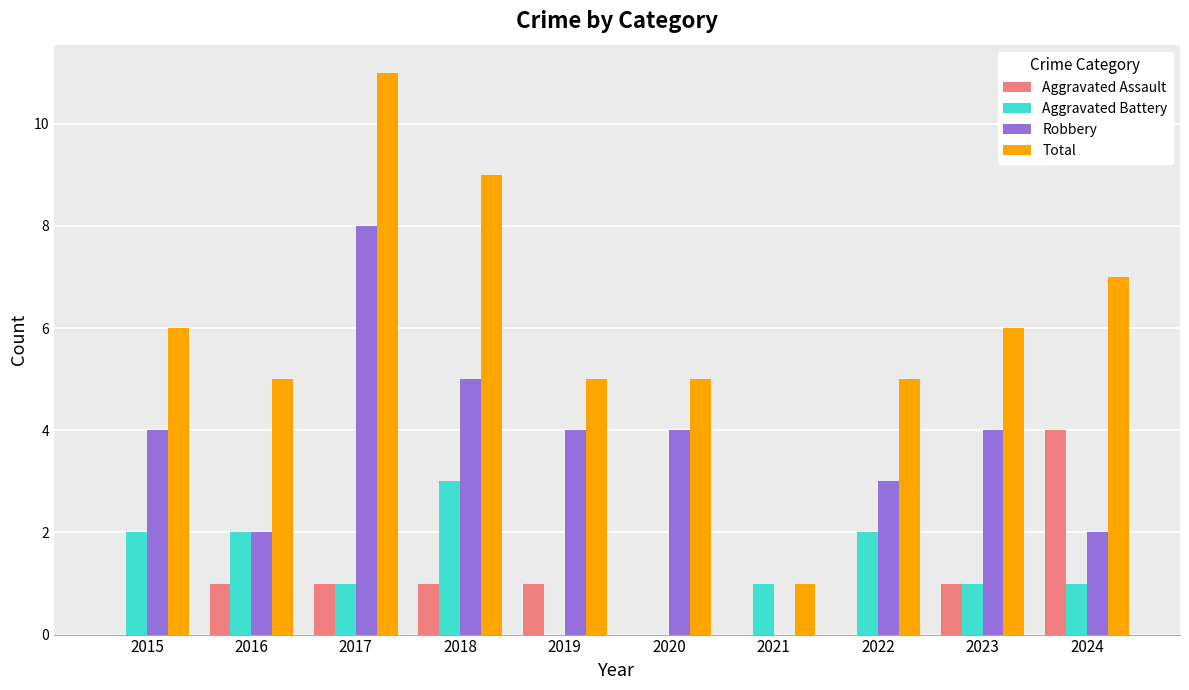

How many categories are shown in the chart?

10